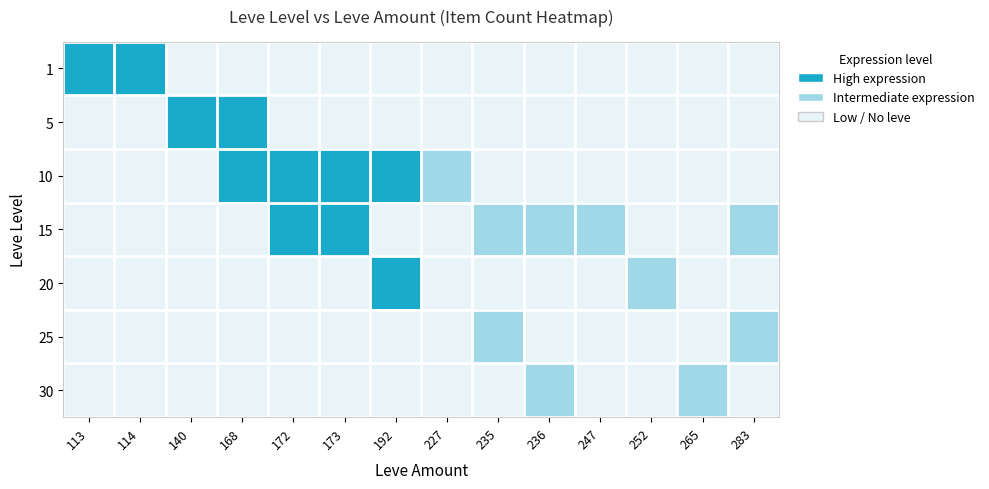

At which category does the chart reach its minimum across all series?

140